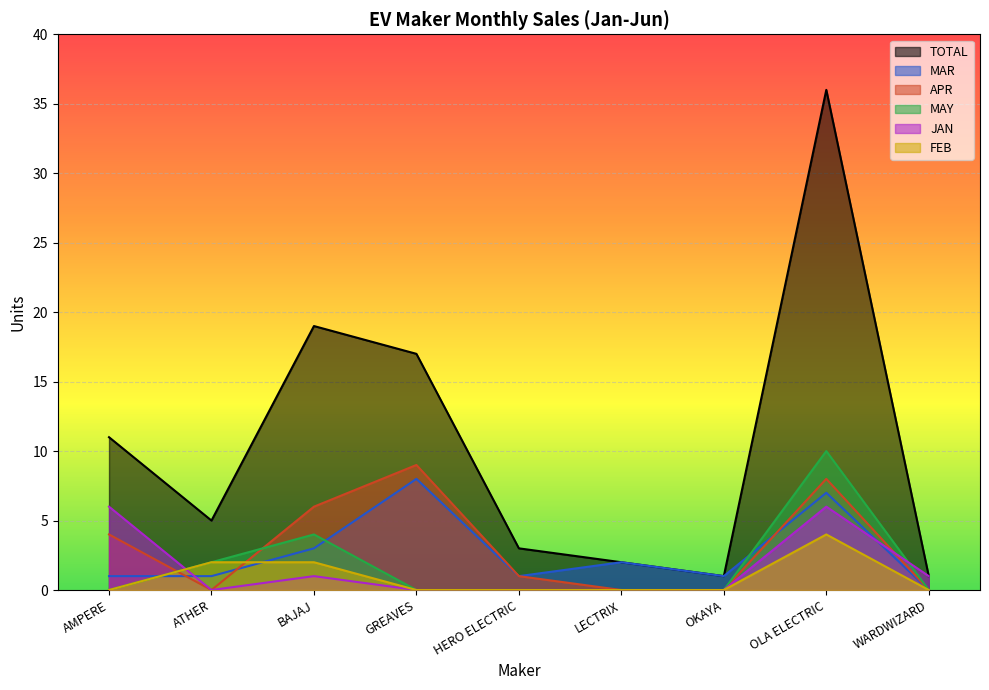

What are all the series names shown in the legend?

TOTAL, MAR, APR, MAY, JAN, FEB